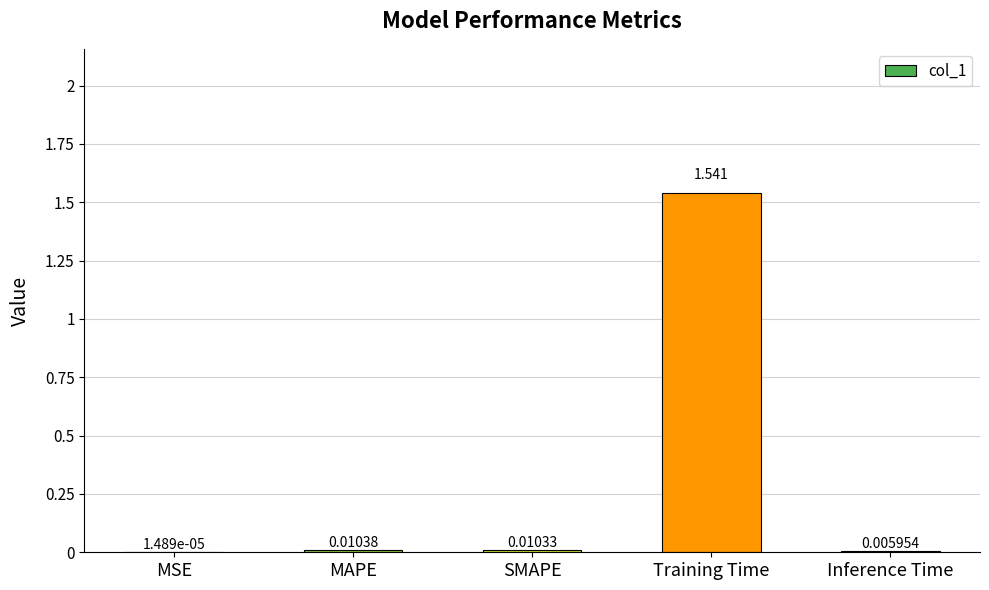

The value at Training Time is 1.0. True or false?

False